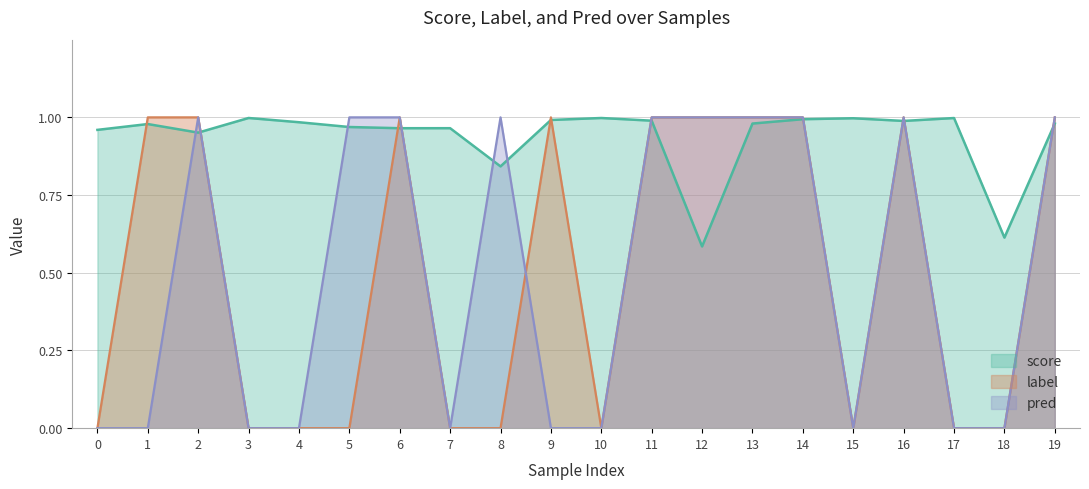

Between 4 and 6, which series saw the biggest shift?

label